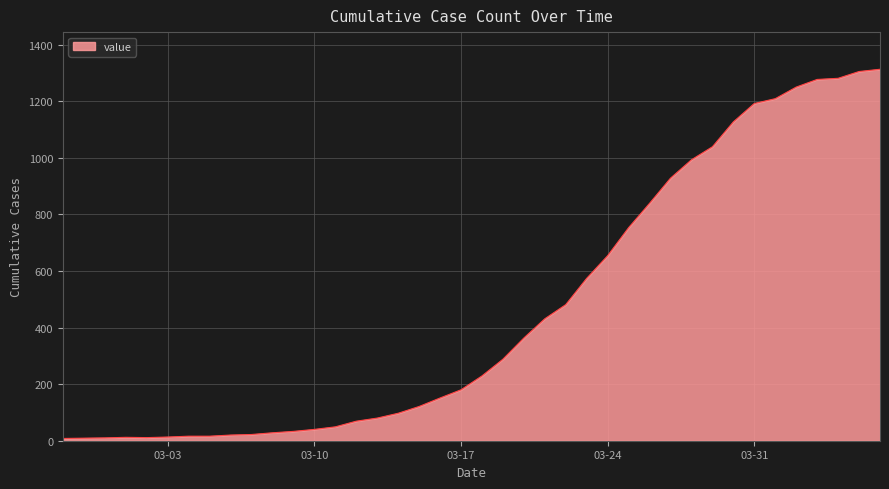

What is the maximum value shown in the chart?

1313